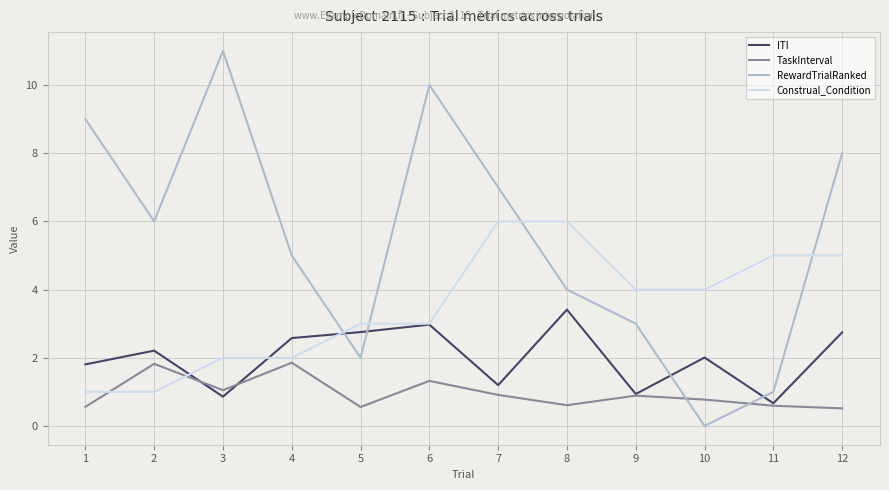

What is the highest value of the TaskInterval series?

1.9